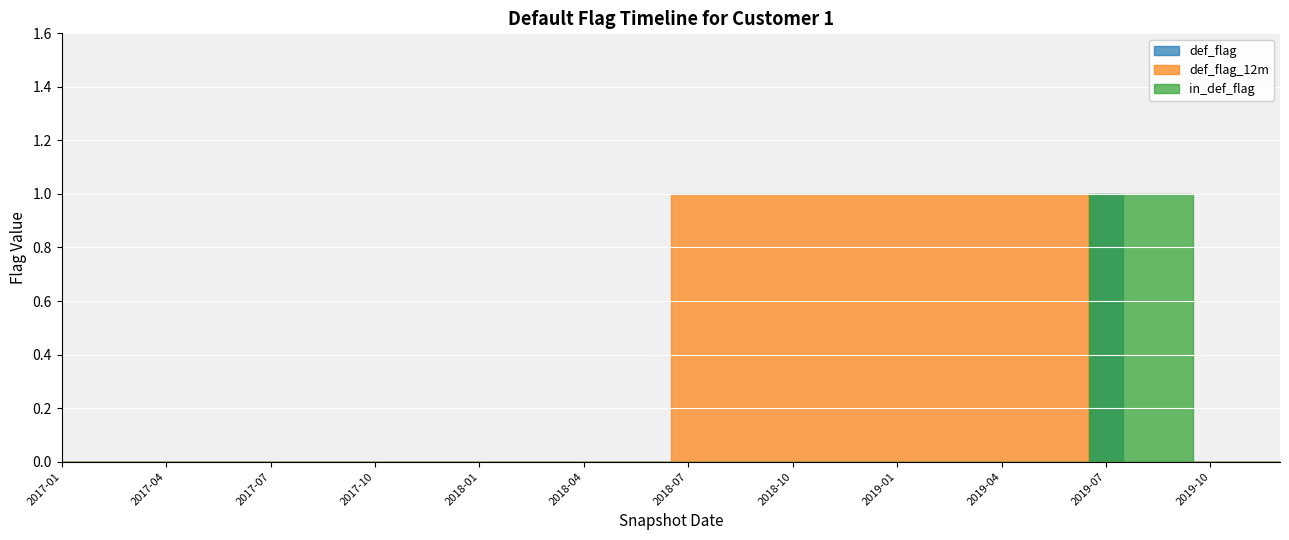

Where is def_flag_12m nearest to the value 0?

2017-01